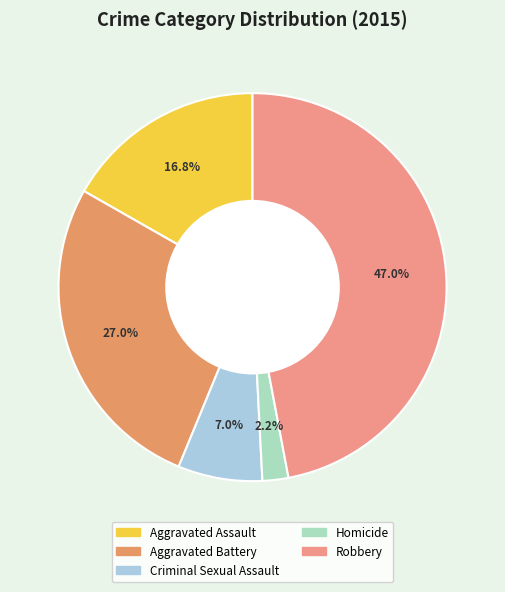

What is the total percentage of Aggravated Assault and Aggravated Battery?

43.8%